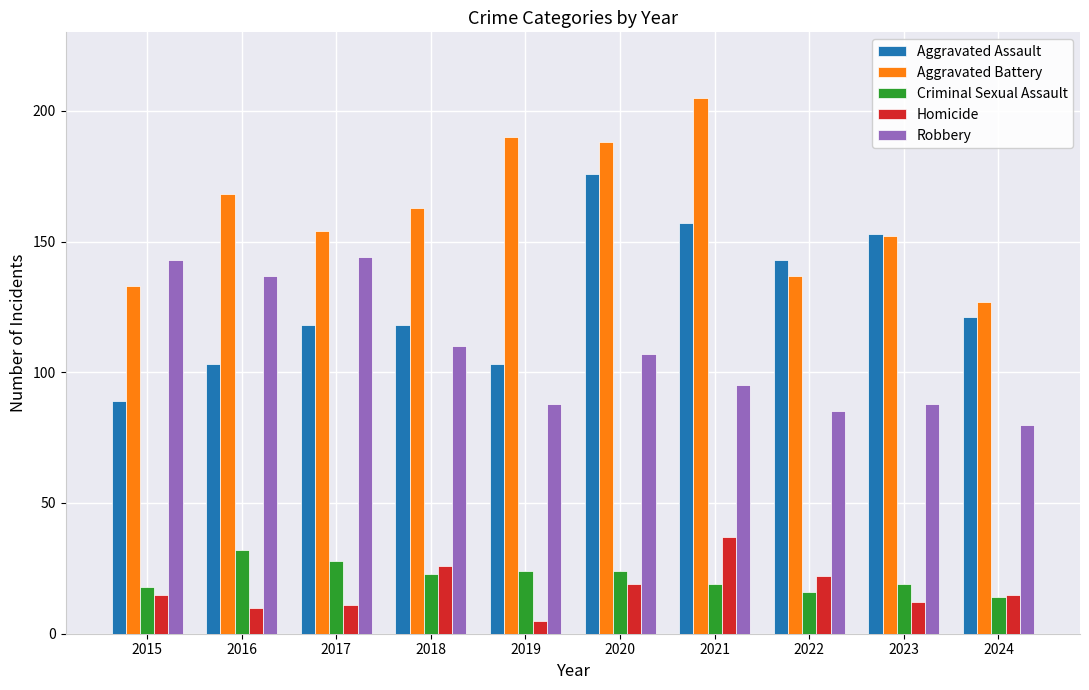

Does the chart contain any negative values?

No